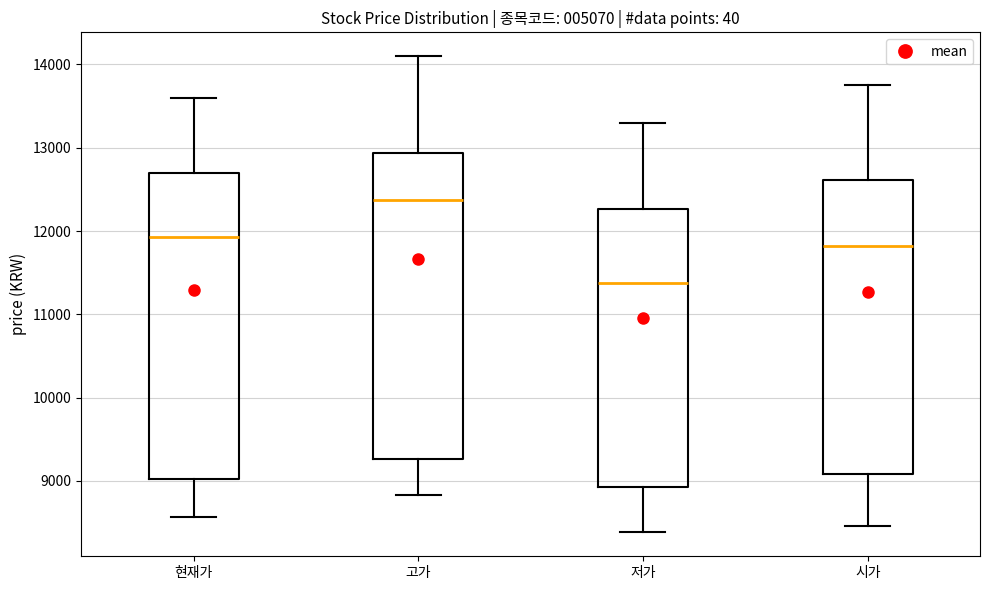

Reading left to right, read every box against the y-axis: the position of its median line, the range the box covers, and the ends of its whiskers. The values are not printed on the chart, so give them approximately, as read against the axis.

현재가: median 11900, box 9000 to 12700, whiskers 8600 to 13600
고가: median 12400, box 9300 to 12900, whiskers 8800 to 14100
저가: median 11400, box 8900 to 12300, whiskers 8400 to 13300
시가: median 11800, box 9100 to 12600, whiskers 8500 to 13800